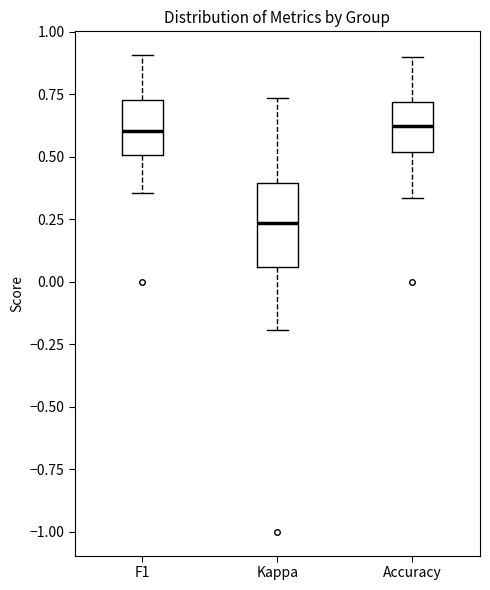

Where does the lower whisker of the box for F1 end on the y-axis? The values are not printed on the chart, so give them approximately, as read against the axis.

0.35